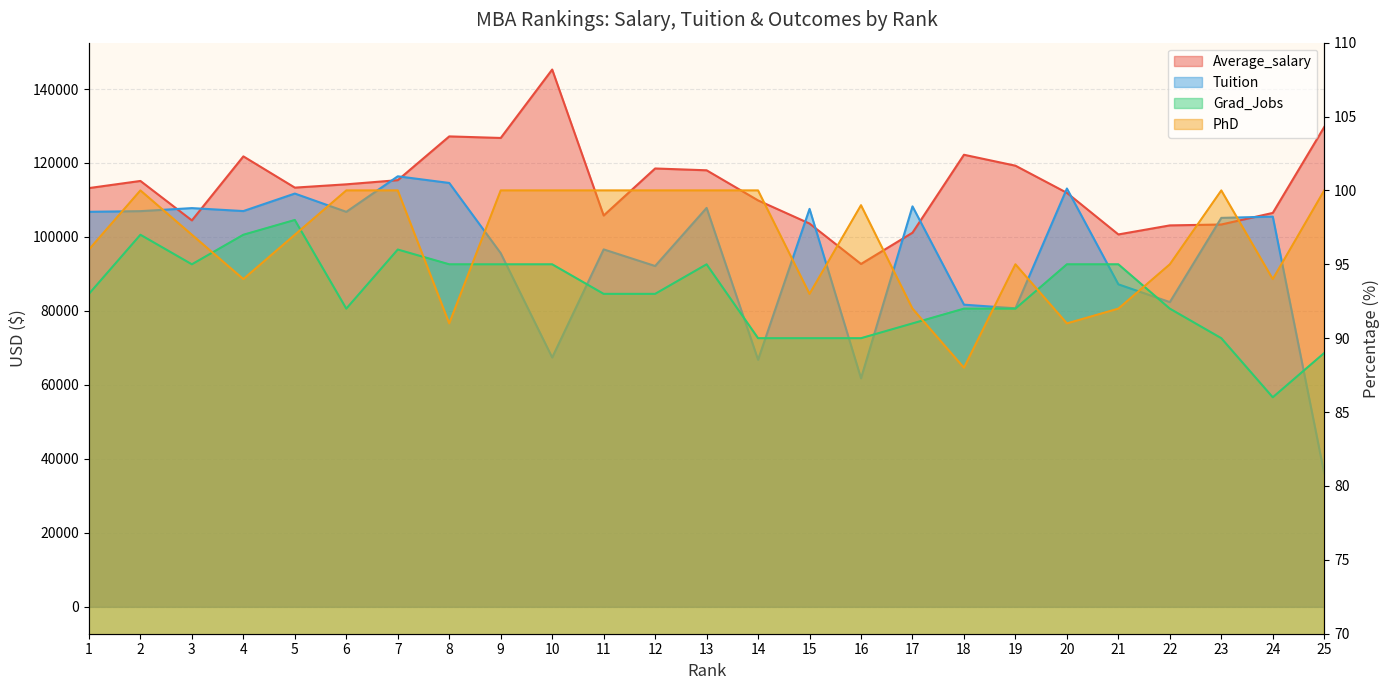

Rank the categories by Average_salary value from lowest to highest.

16, 21, 17, 22, 23, 15, 3, 11, 24, 14, 20, 1, 5, 6, 2, 7, 13, 12, 19, 4, 18, 9, 8, 25, 10